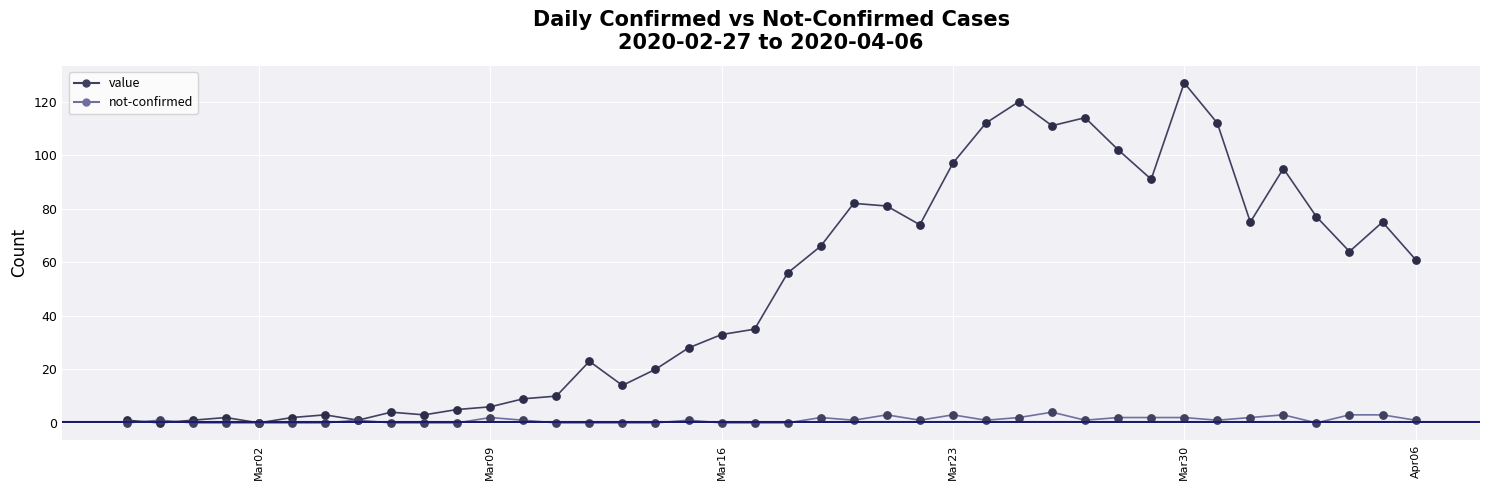

Which series has the largest total across all categories?

value